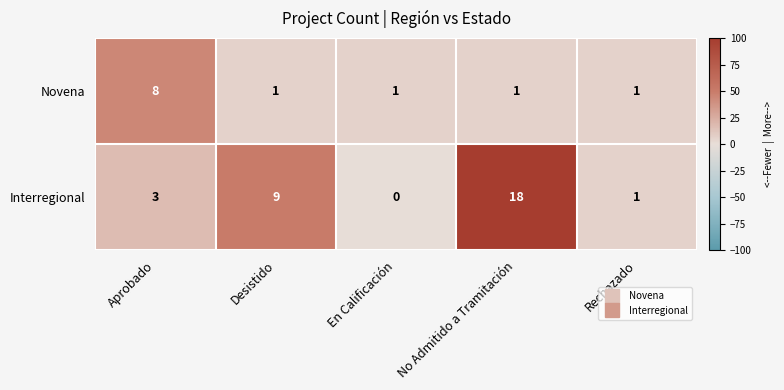

Count the number of categories in the chart.

5